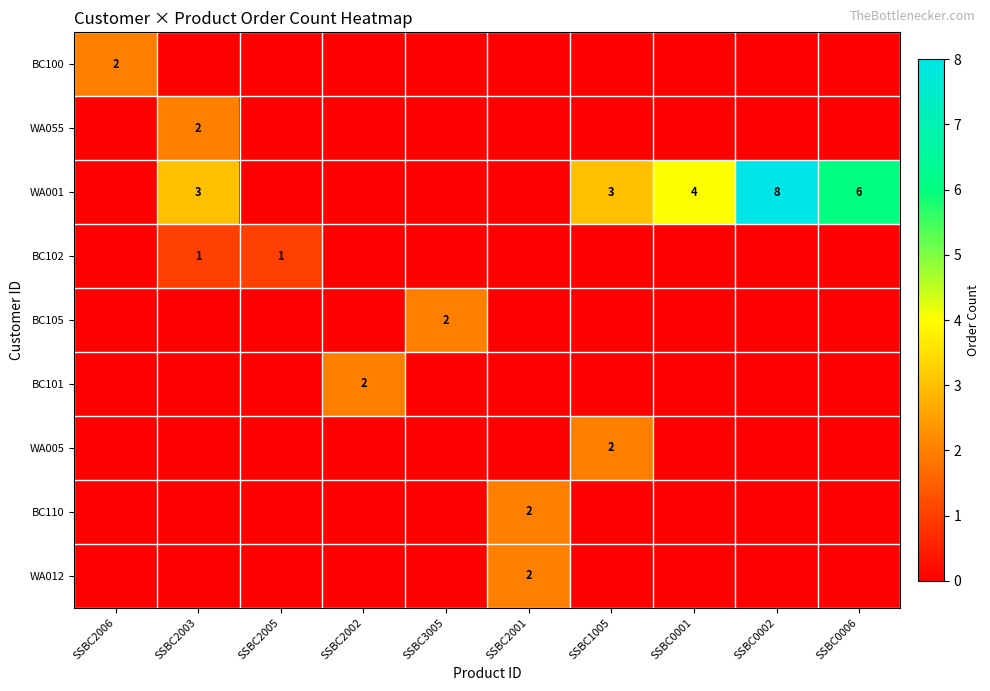

Is it true that BC110 equals 1 at SSBC2001?

False